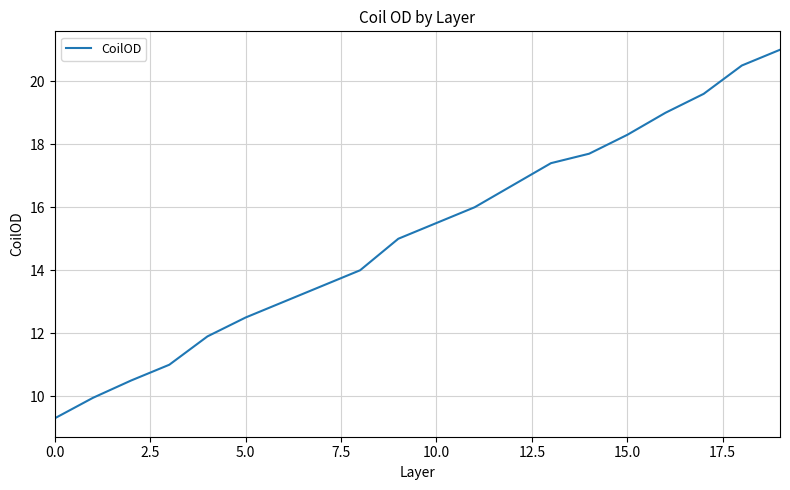

What is the smallest value displayed?

9.3